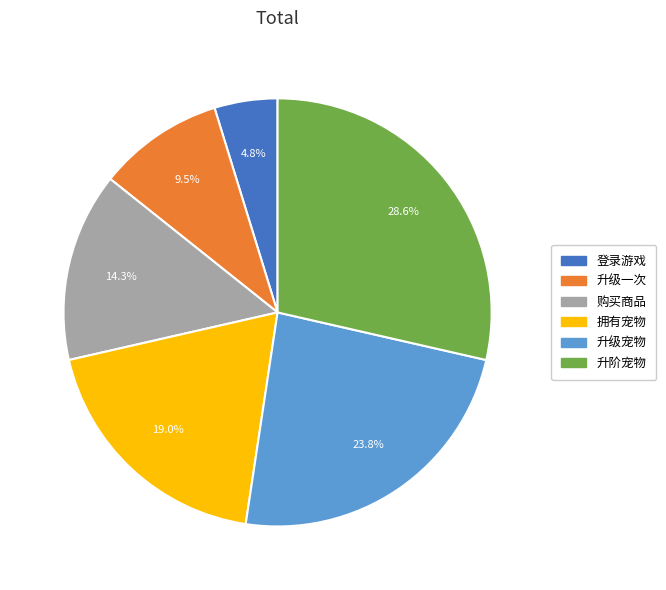

The 升阶宠物 slice represents 29% of the pie. True or false?

True